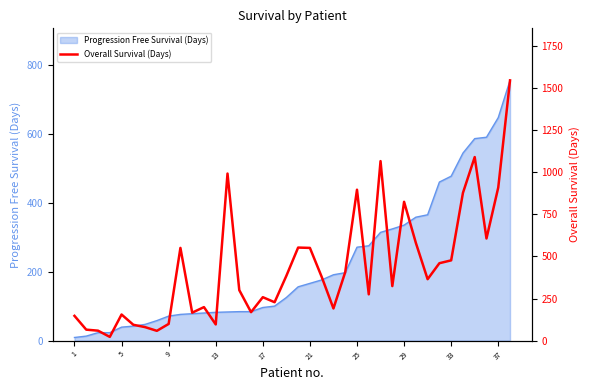

The chart shows a value of 553 at 19. True or false?

True